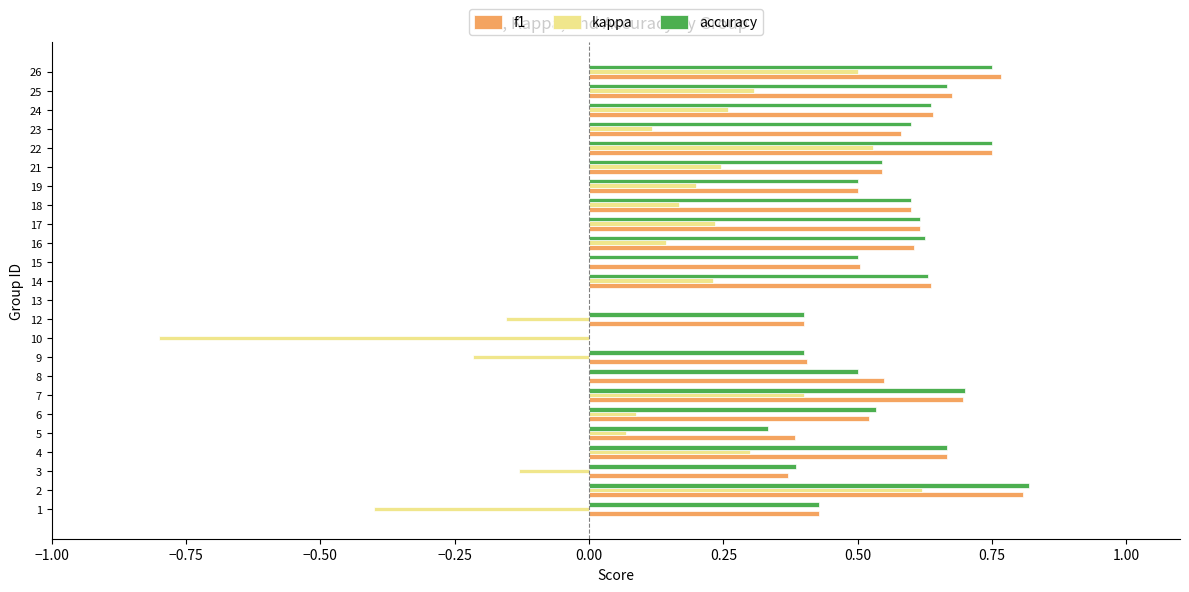

The accuracy series shows 0.1 at 4. True or false?

False